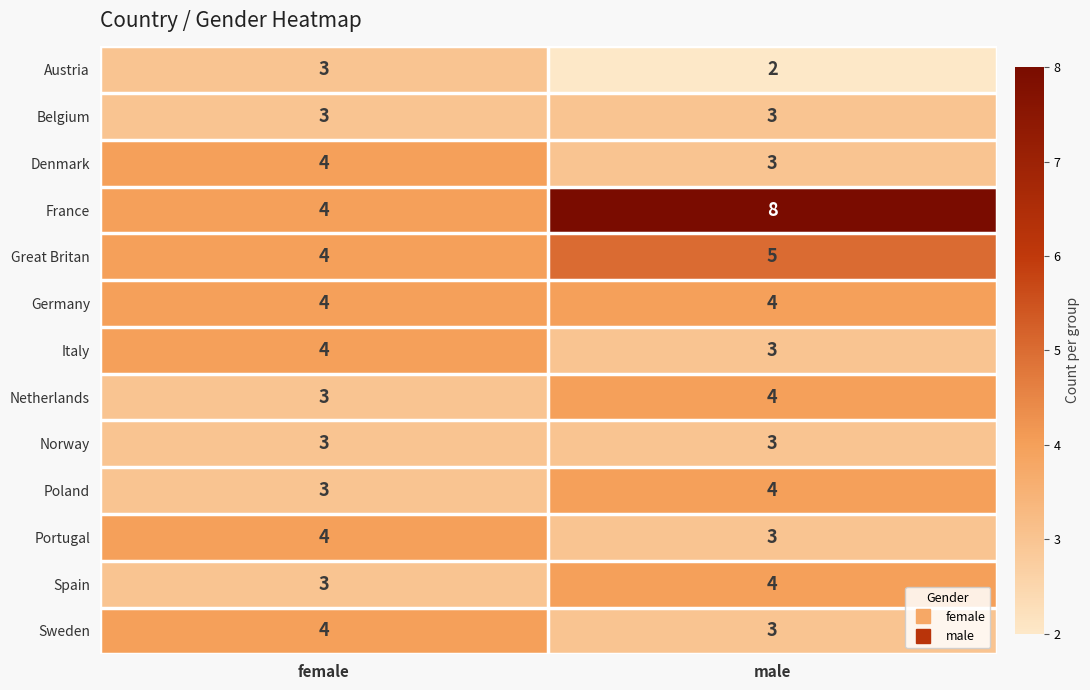

Which series changed the most between female and male?

France